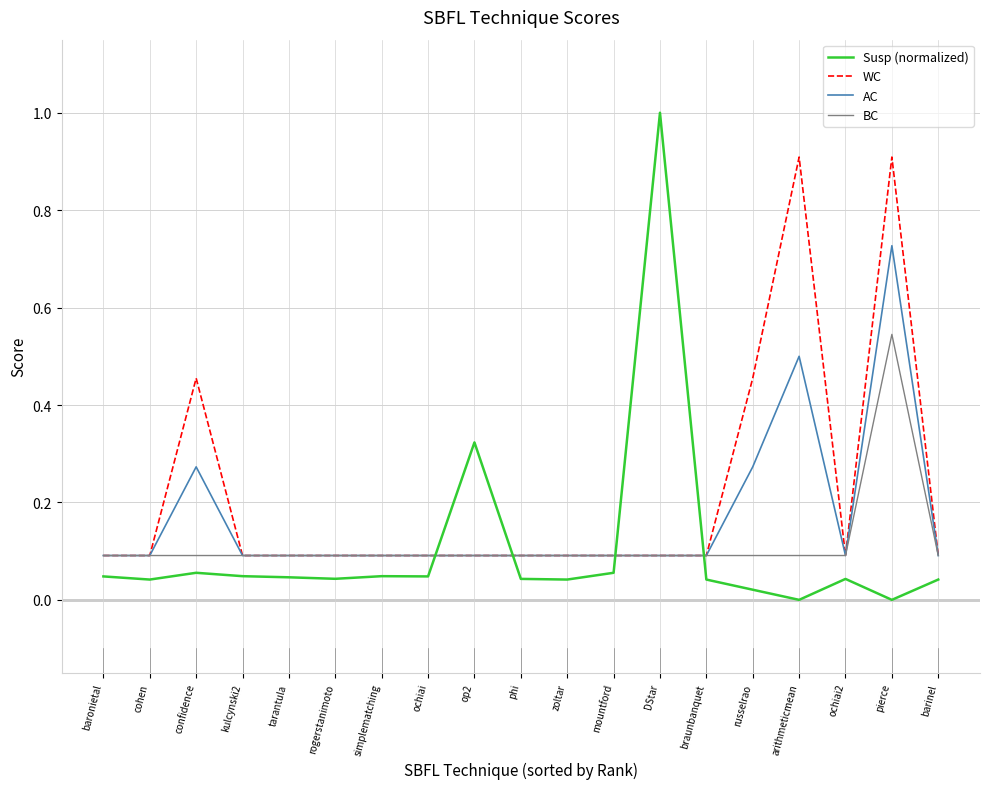

Does the chart display data point markers on the line(s)?

No